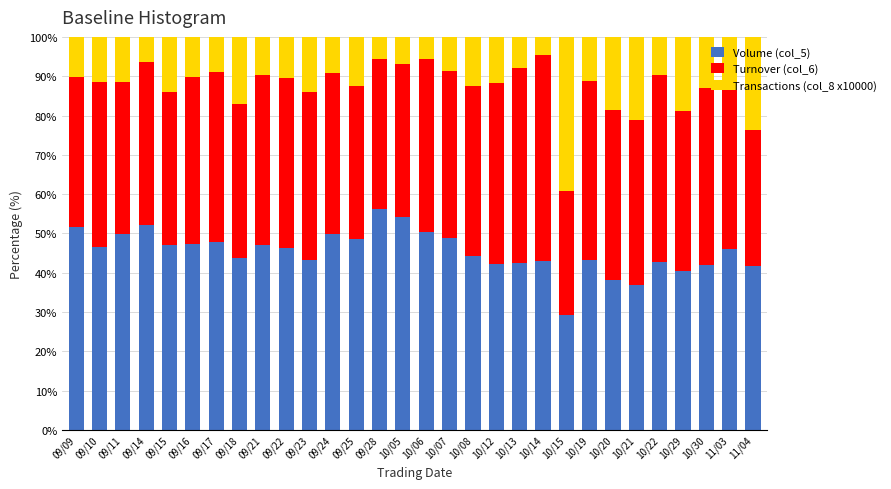

What is the total value across all series at 09/14?

100.0